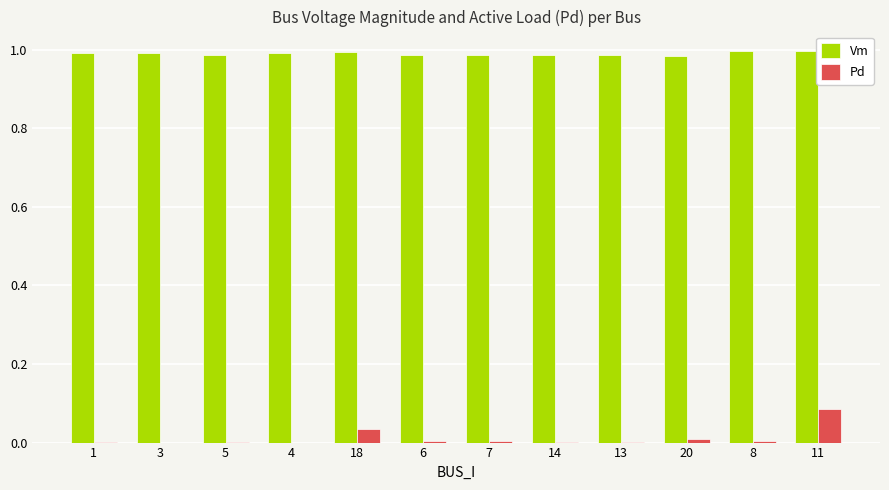

How many distinct data groups are displayed?

2